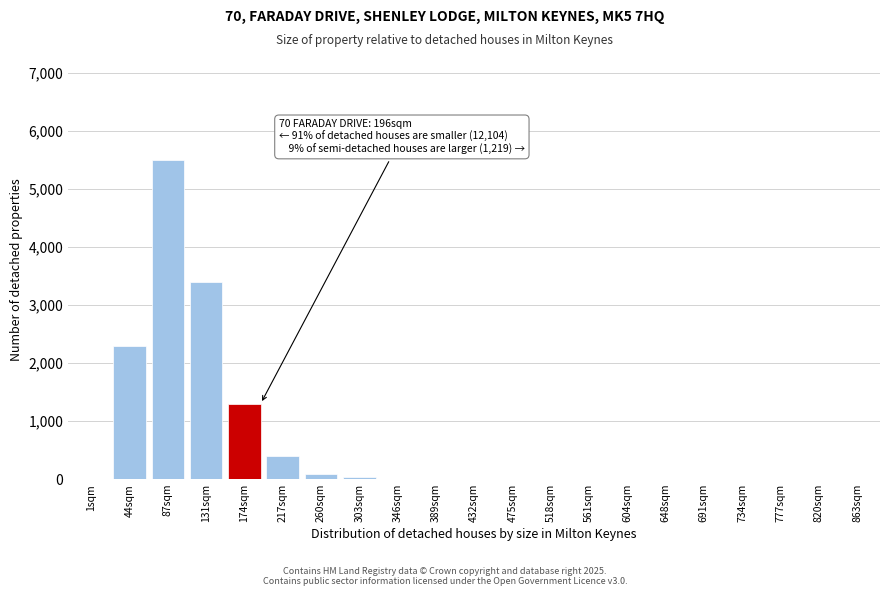

Which has a higher value, 648sqm or 131sqm?

131sqm